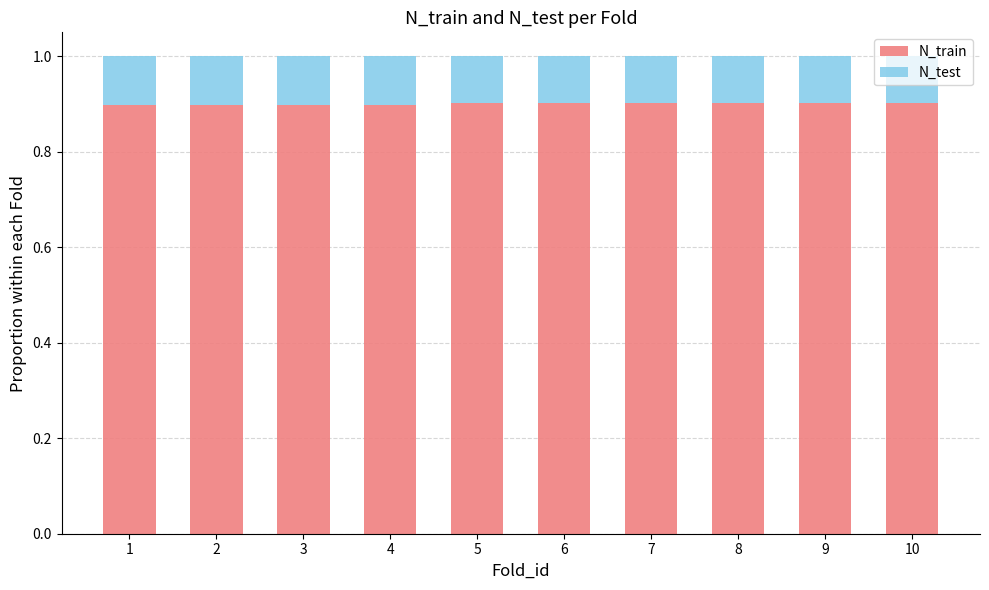

What are all the series names shown in the legend?

N_train, N_test